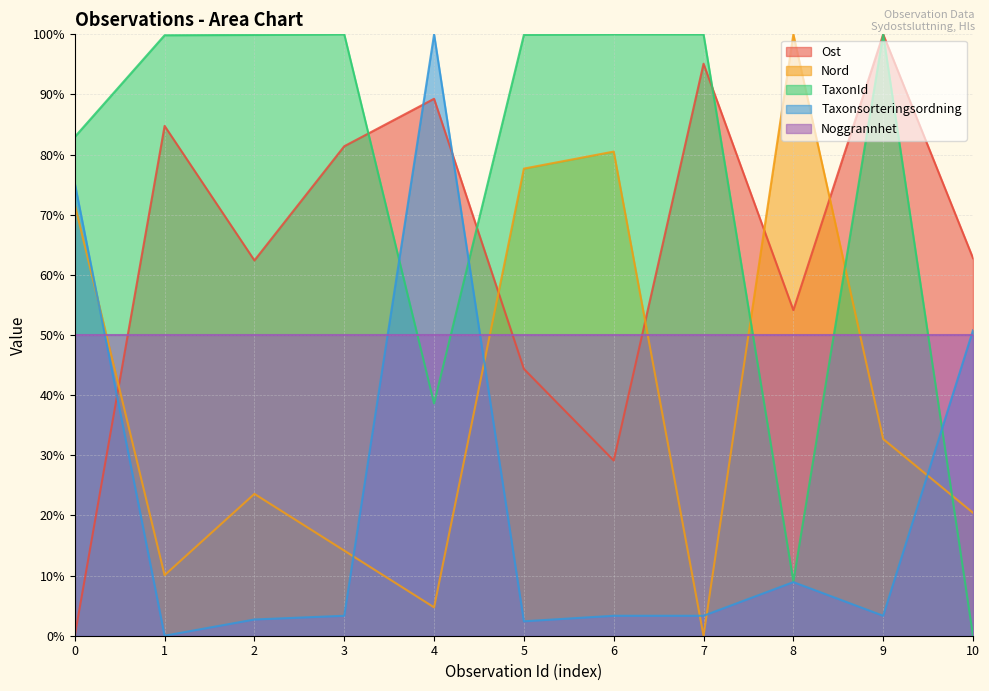

The Ost series shows 55.6 at 9. True or false?

False